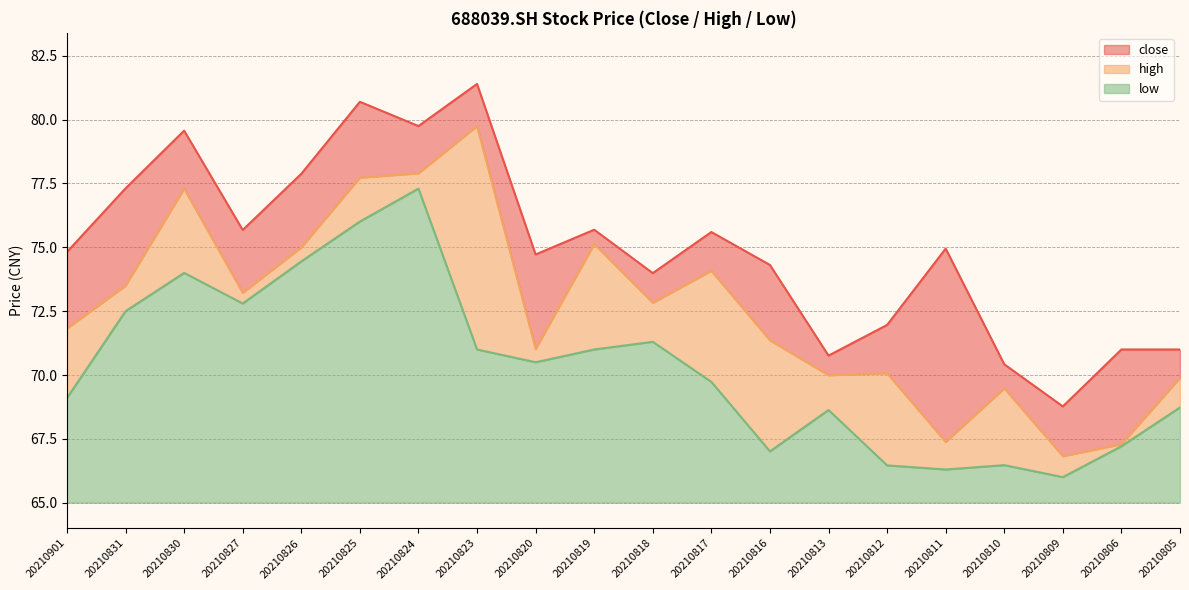

Count the number of data series in this chart.

3